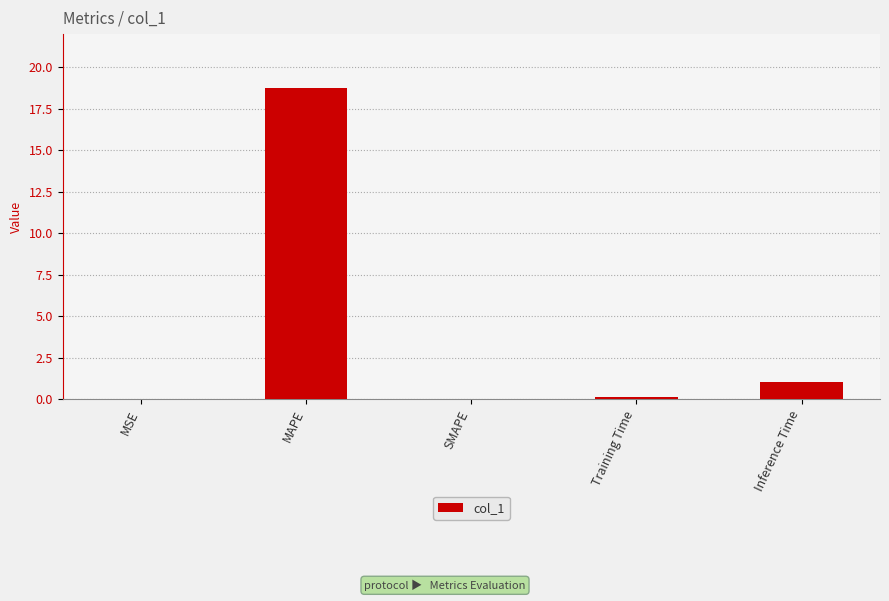

At which label is the value closest to 9?

Inference Time